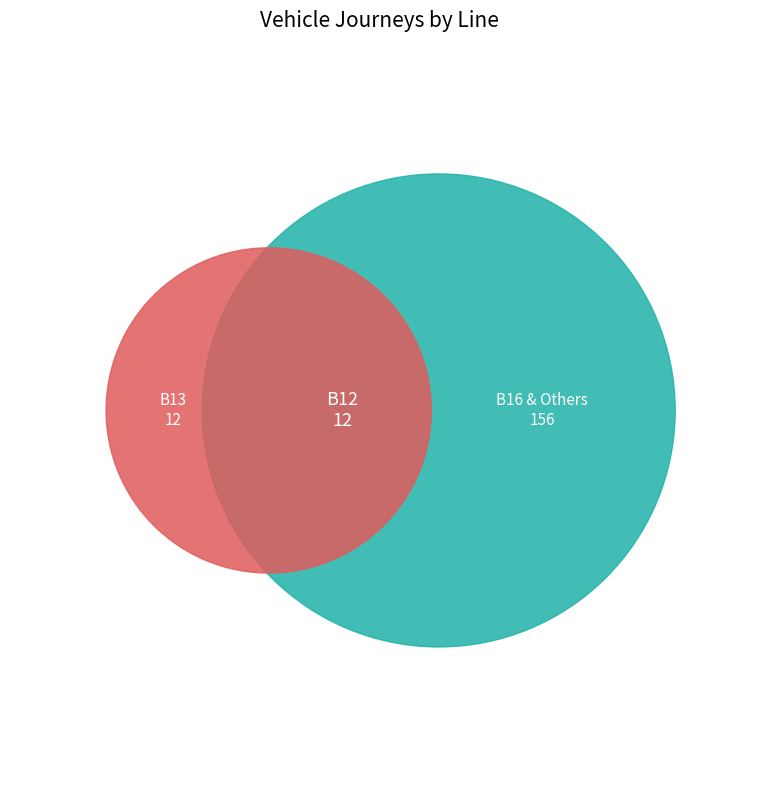

The Other slice represents 80% of the pie. True or false?

True